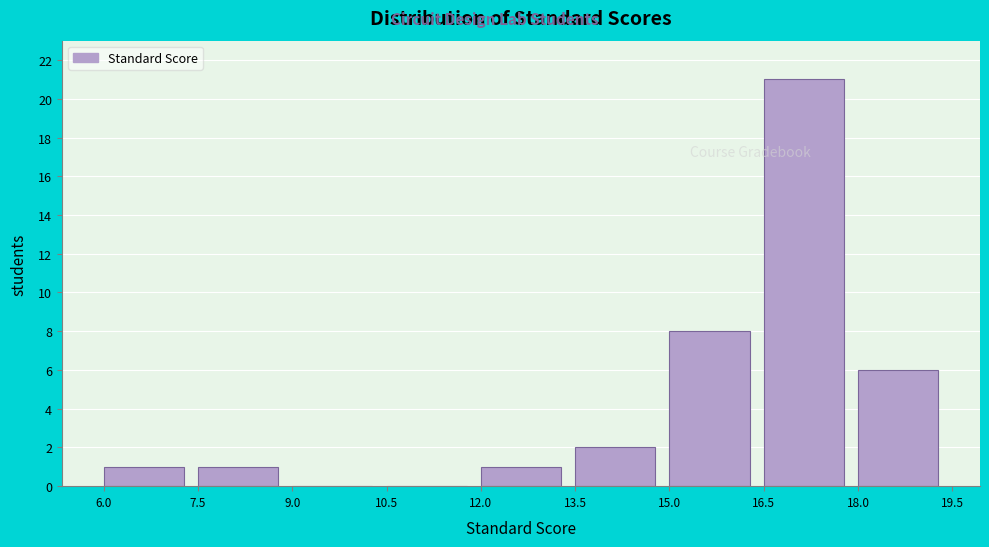

Reading left to right, list every bar in this chart as the range it spans on the x-axis followed by its height. The values are not printed on the chart, so give them approximately, as read against the axis.

6.0 to 7.5: 1
7.5 to 9.0: 1
9.0 to 10.5: 0
10.5 to 12.0: 0
12.0 to 13.5: 1
13.5 to 15.0: 2
15.0 to 16.5: 8
16.5 to 18.0: 21
18.0 to 19.5: 6